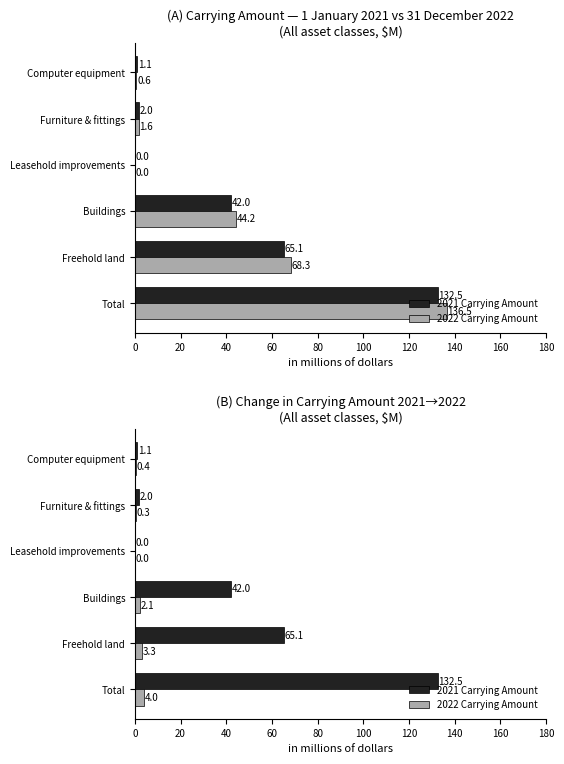

Reading left to right, what are all the values shown in this chart?

2021 Carrying Amount: 132.5	65.1	42.0	0.0	2.0	1.1
2022 Carrying Amount: 4.0	3.3	2.1	0.0	0.3	0.4